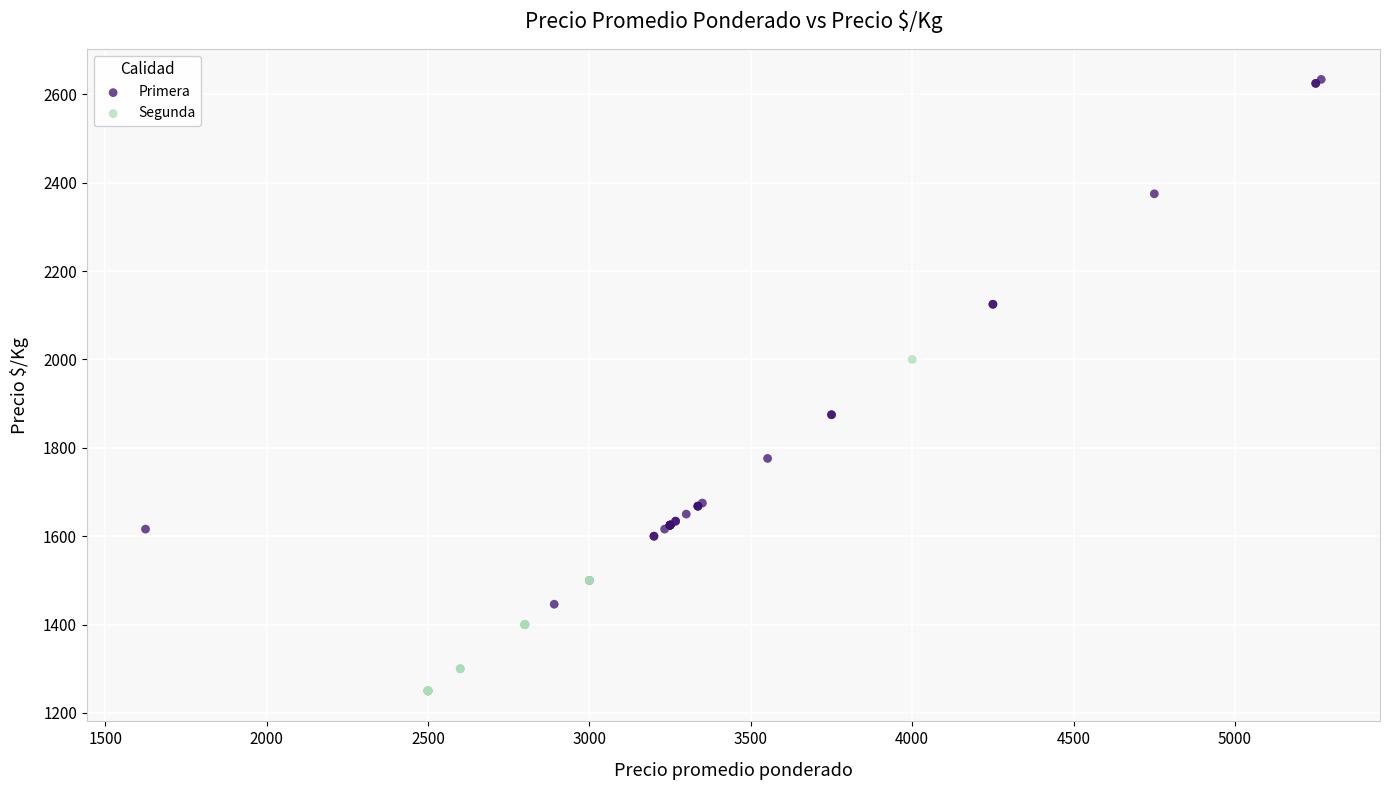

Which series contains the highest Y value?

Primera